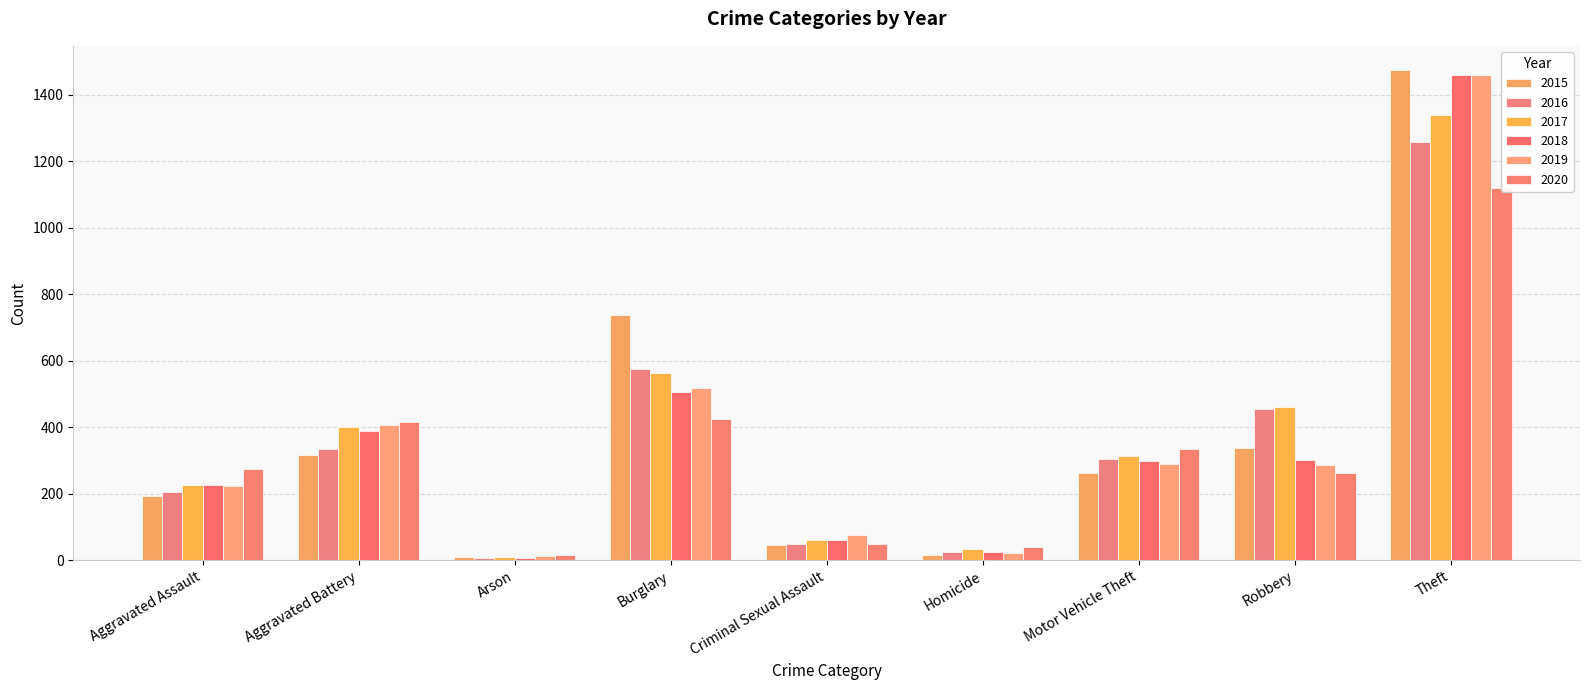

List the series in order of their peak value, lowest first.

2020, 2016, 2017, 2019, 2018, 2015